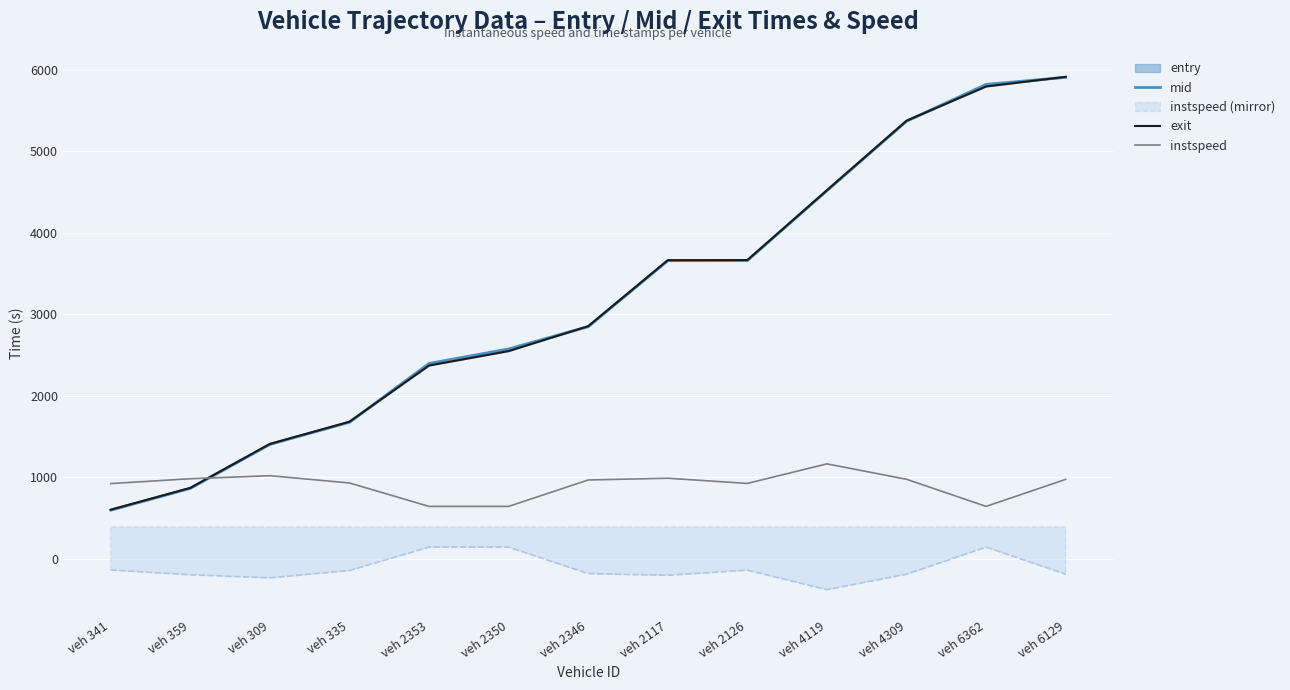

What position from the right is veh 309?

11